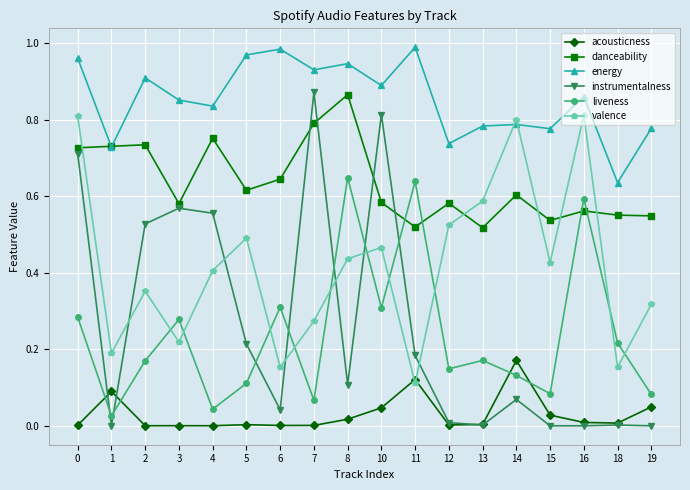

True or false: liveness has a value of 0.0 at 15.

False